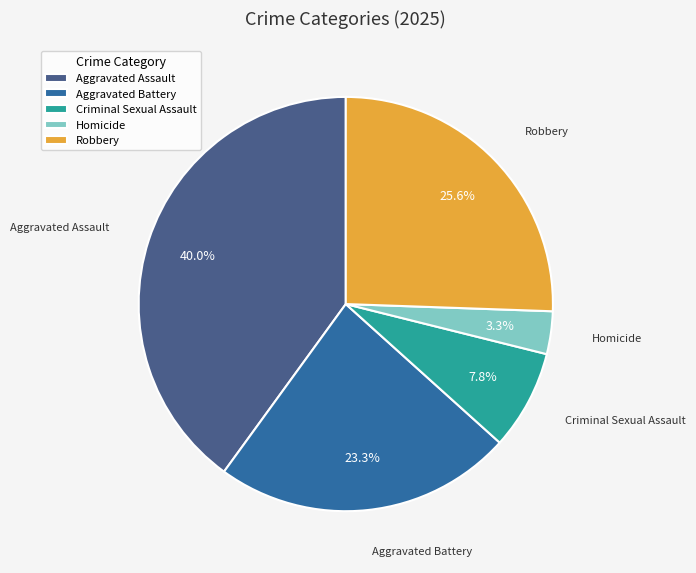

Do Aggravated Assault and Homicide together represent more than half of the pie?

No